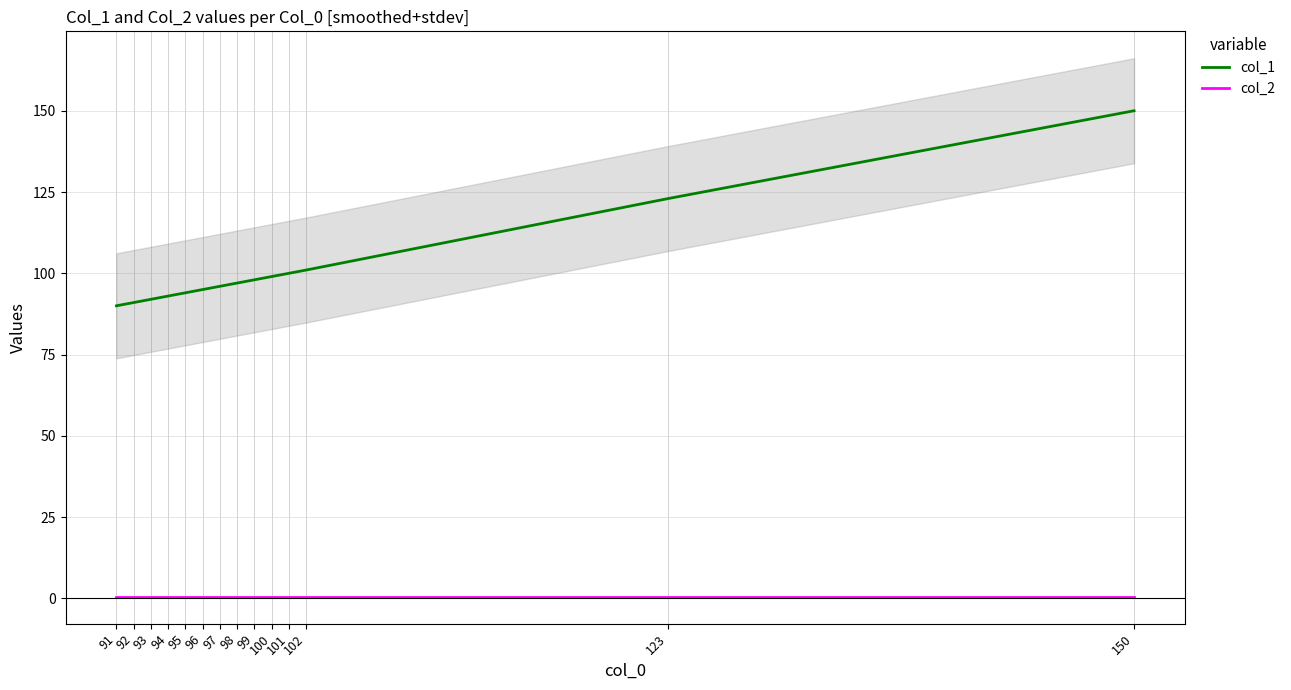

Which category has the lowest value in the col_1 series?

91